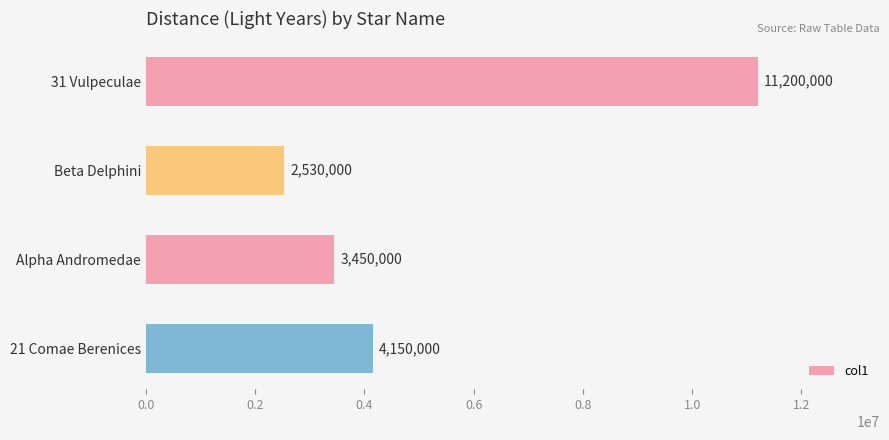

Rank the categories by value from highest to lowest.

31 Vulpeculae, 21 Comae Berenices, Alpha Andromedae, Beta Delphini